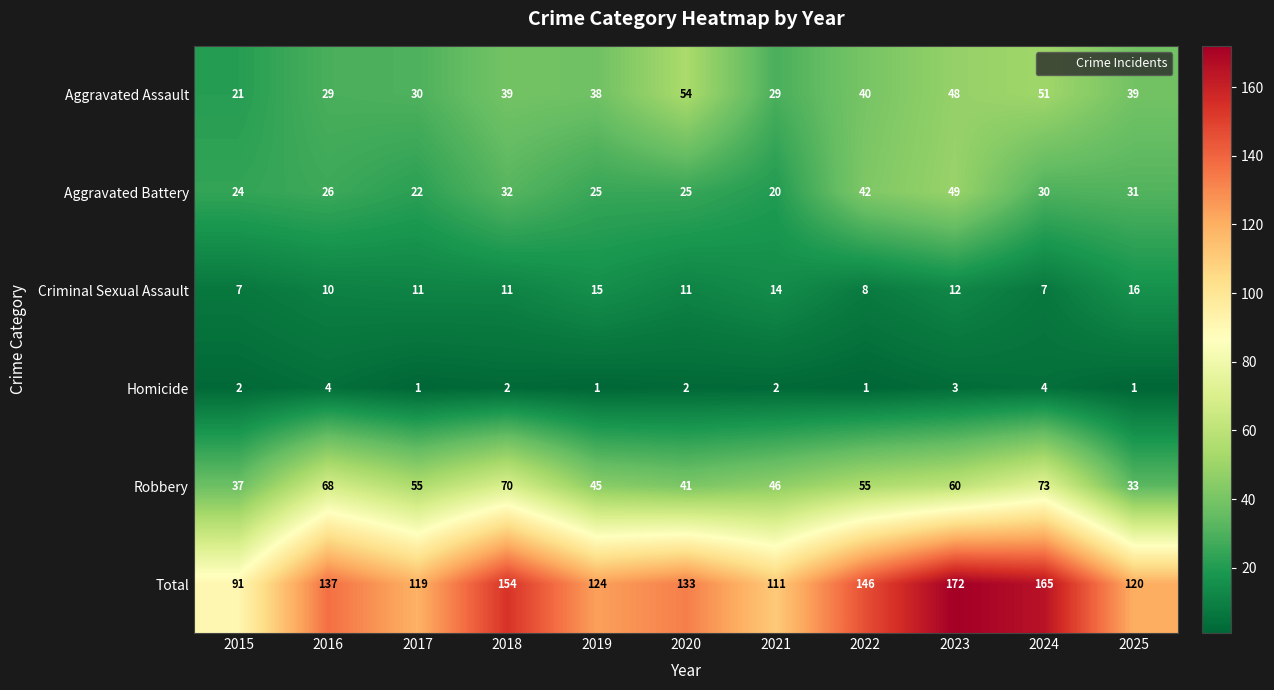

At 2017, list the series in order from smallest to largest.

Homicide, Criminal Sexual Assault, Aggravated Battery, Aggravated Assault, Robbery, Total